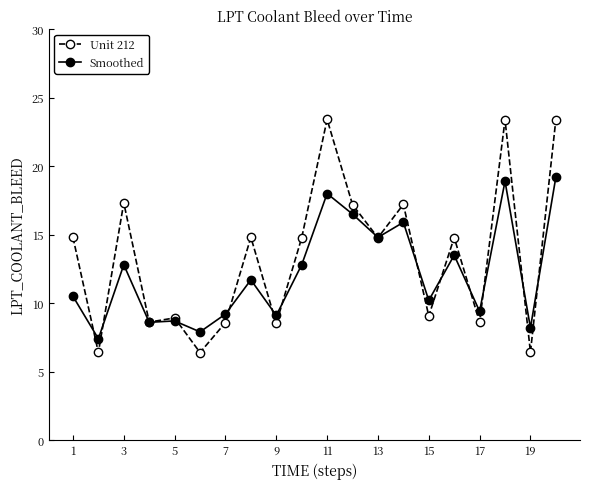

Which series has the largest total across all categories?

Unit 212